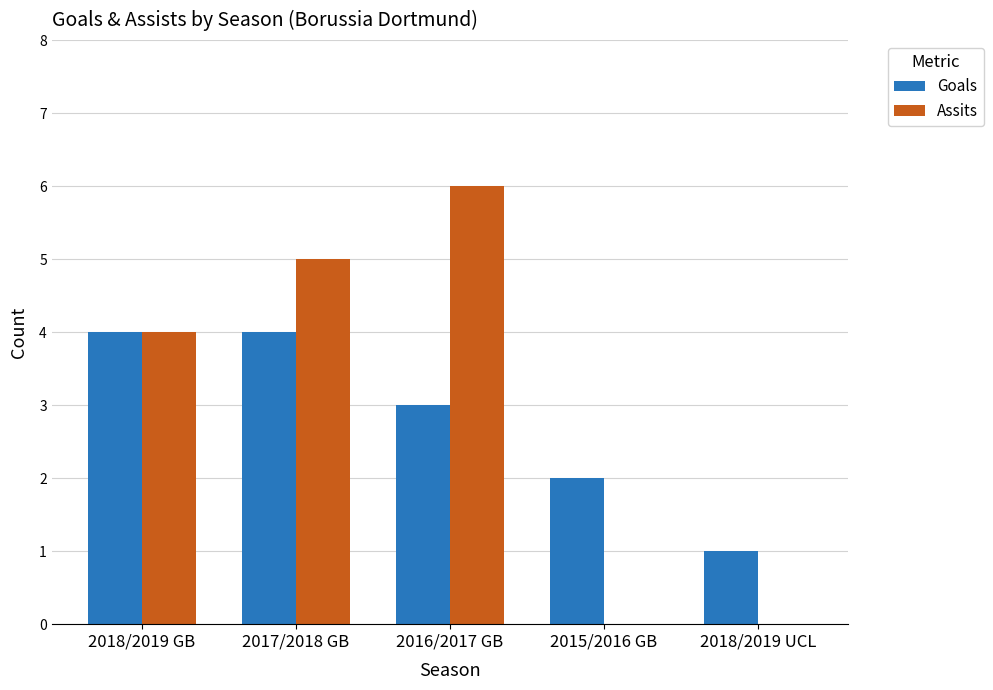

Count the number of categories in the chart.

5